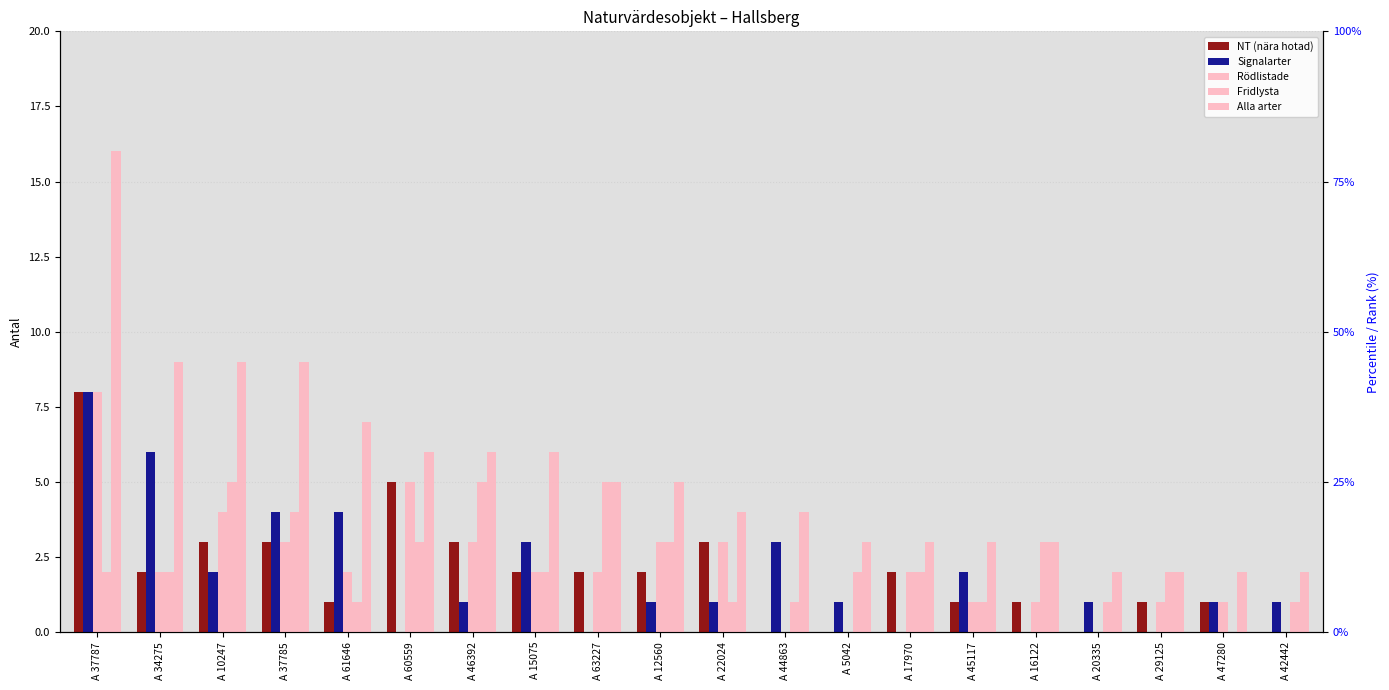

How many data points in Fridlysta are less than 2?

7